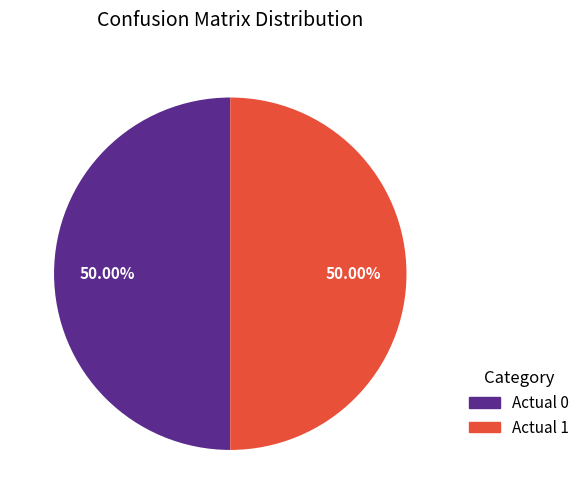

What is the ratio of the value at Actual 1 to the value at Actual 0?

1.0